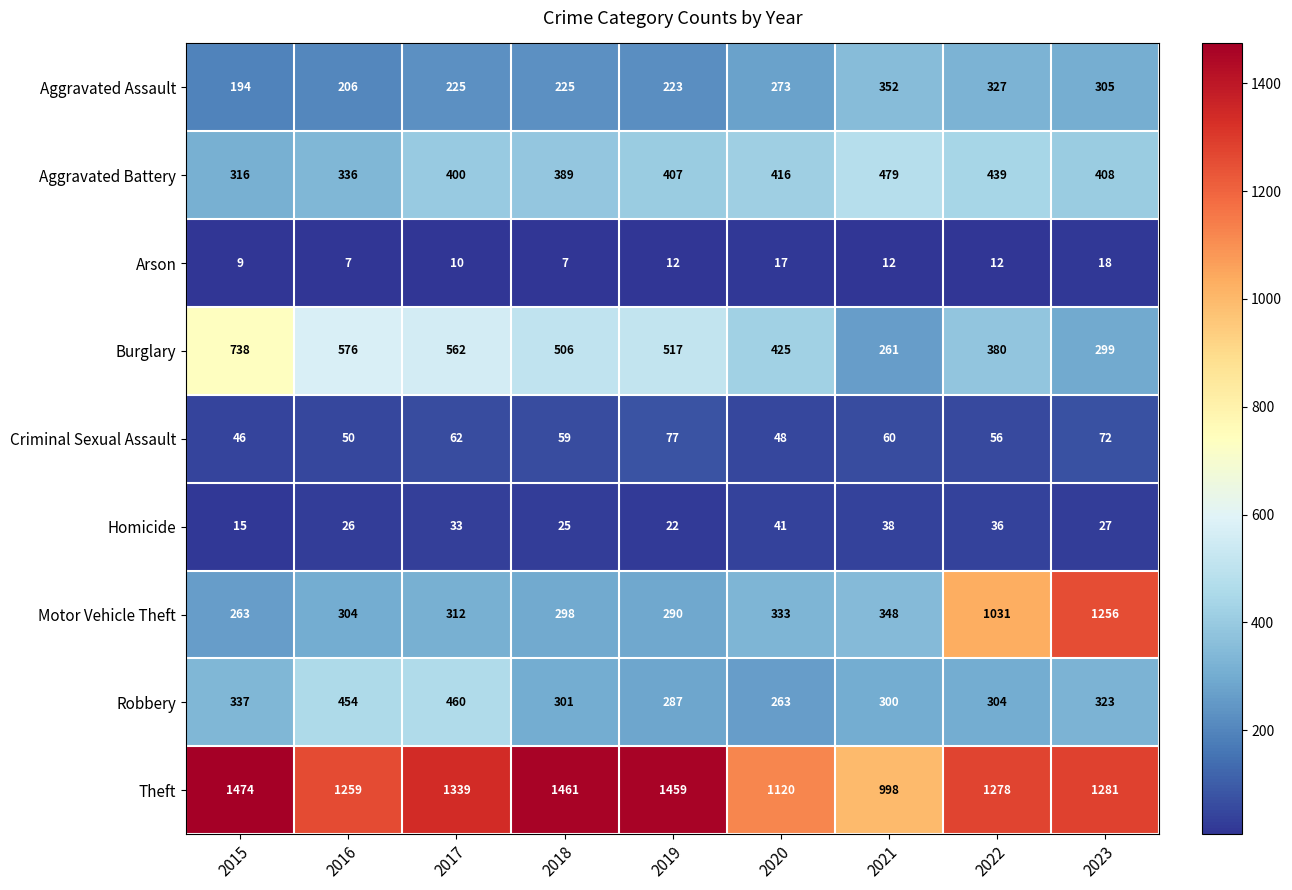

What is the spread (max minus min) of values at 2018?

1454